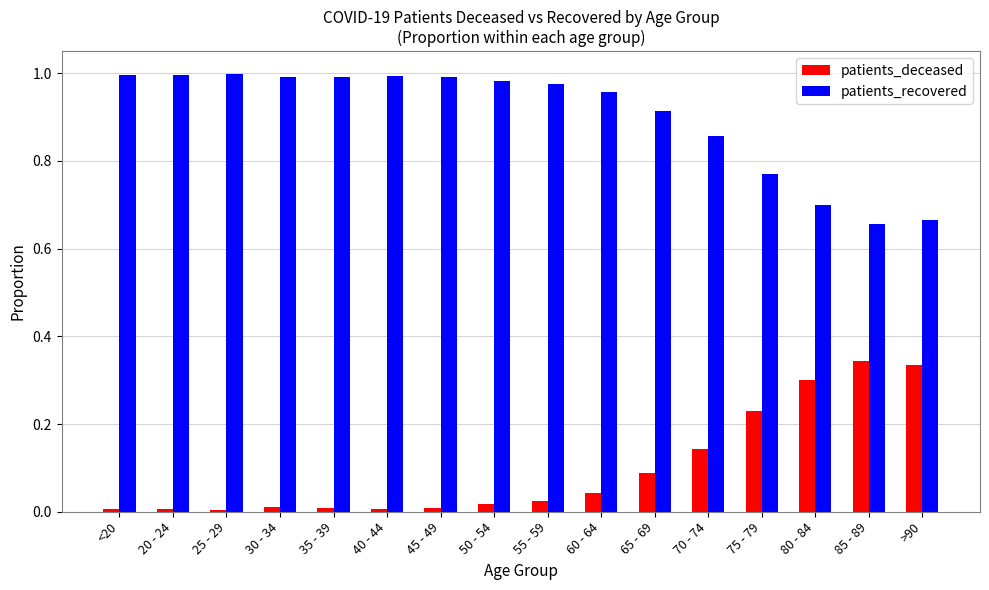

The patients_recovered series shows 1.0 at 40 - 44. True or false?

True